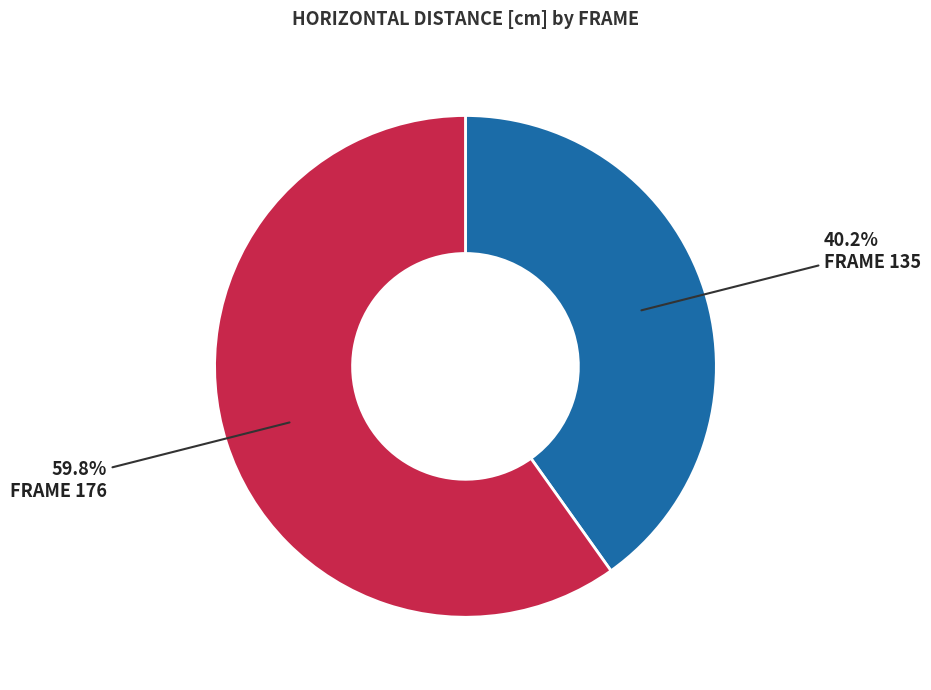

Between FRAME 135 and FRAME 176, which is larger?

FRAME 176